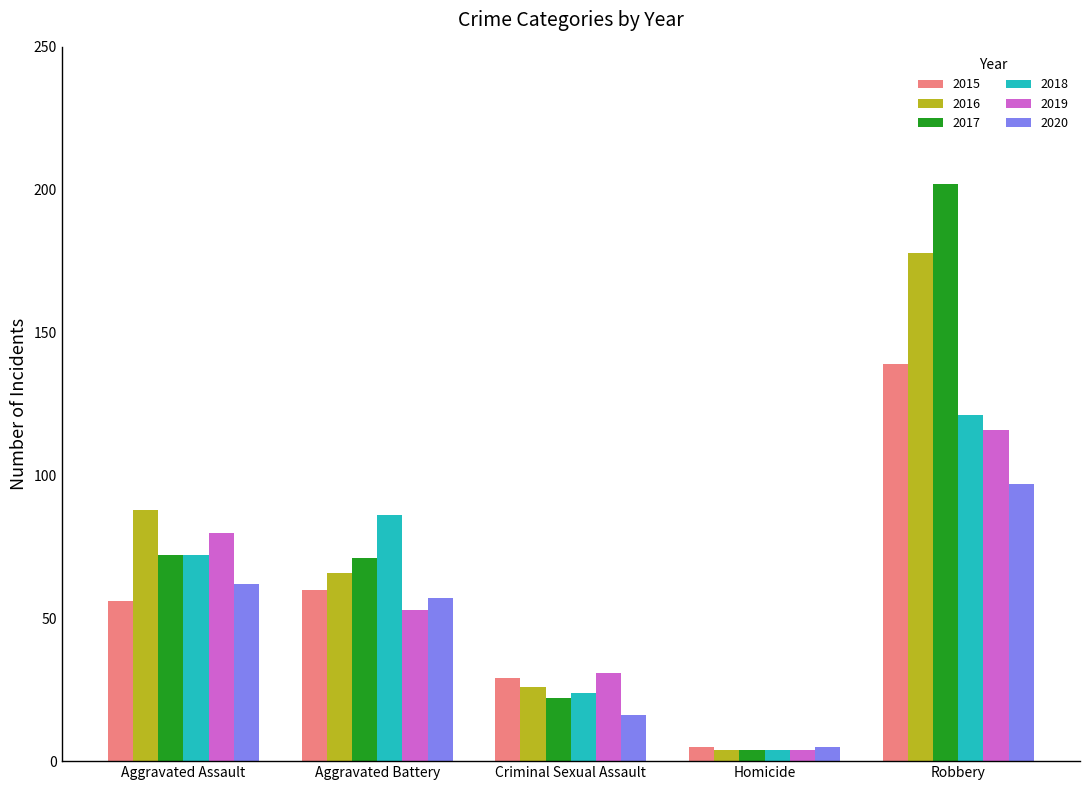

What is the approximate value of 2015 at Aggravated Assault?

56